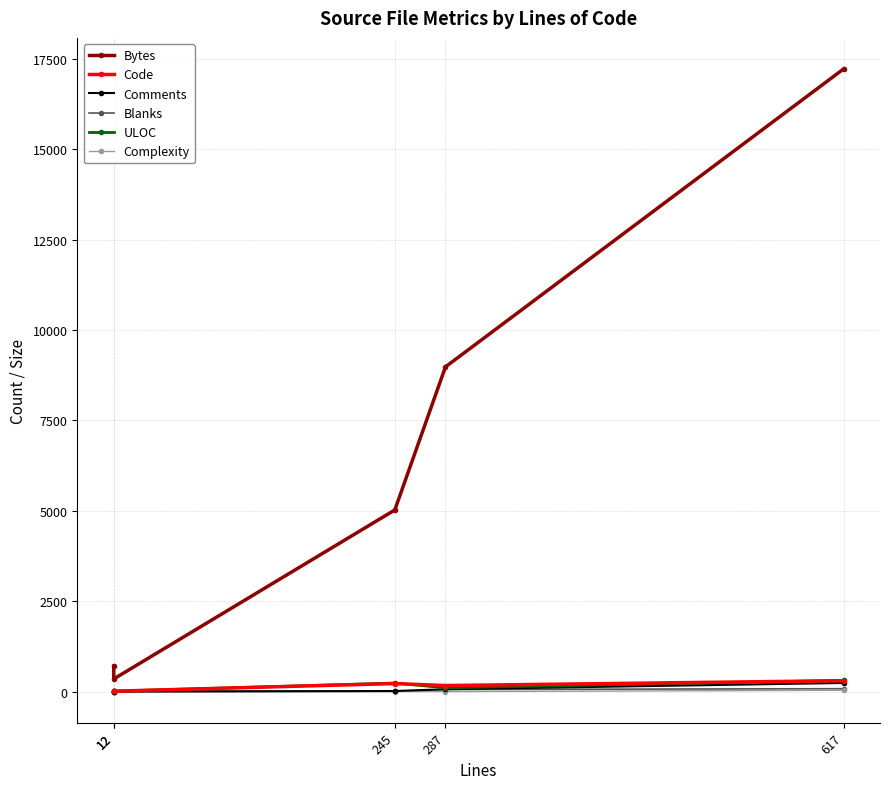

Is the value of Complexity at 617 greater than the value of Code at 287?

No